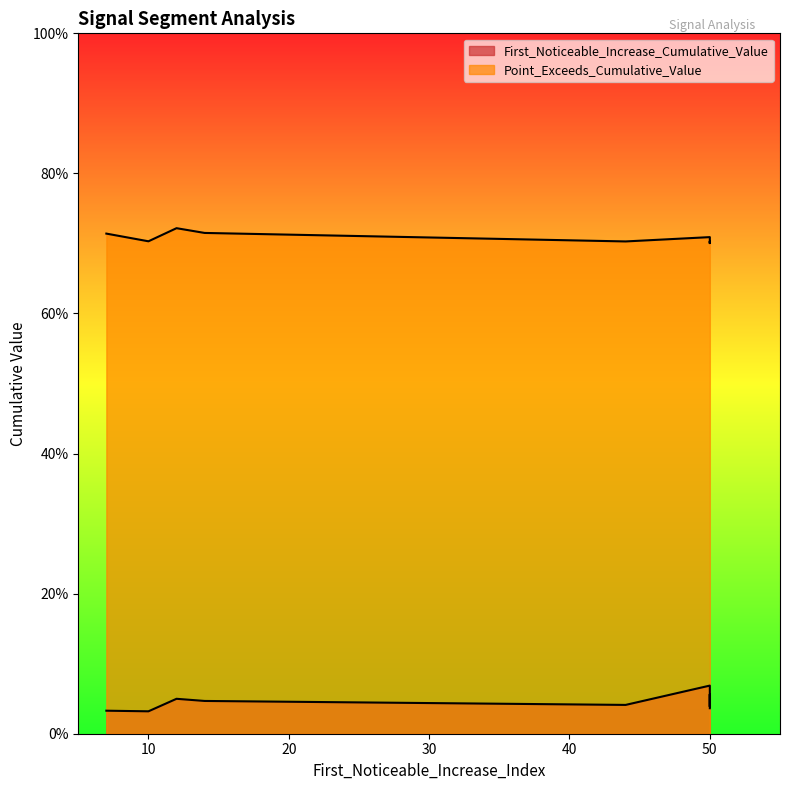

In Point_Exceeds_Cumulative_Value, how many points are lower than both neighbors (excluding endpoints)?

2